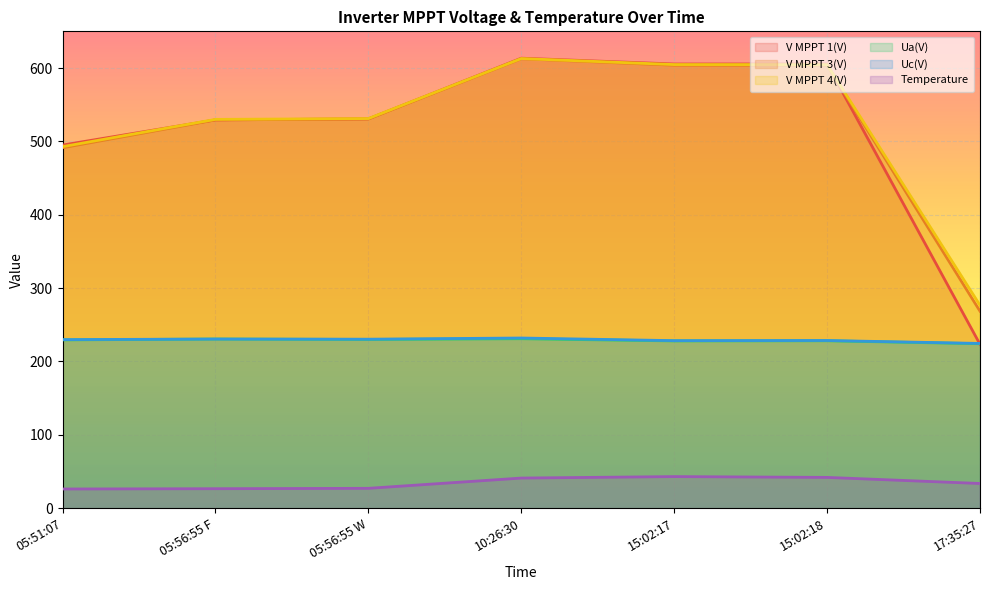

The value of Uc(V) at 05:56:55 F is 100.2. True or false?

False